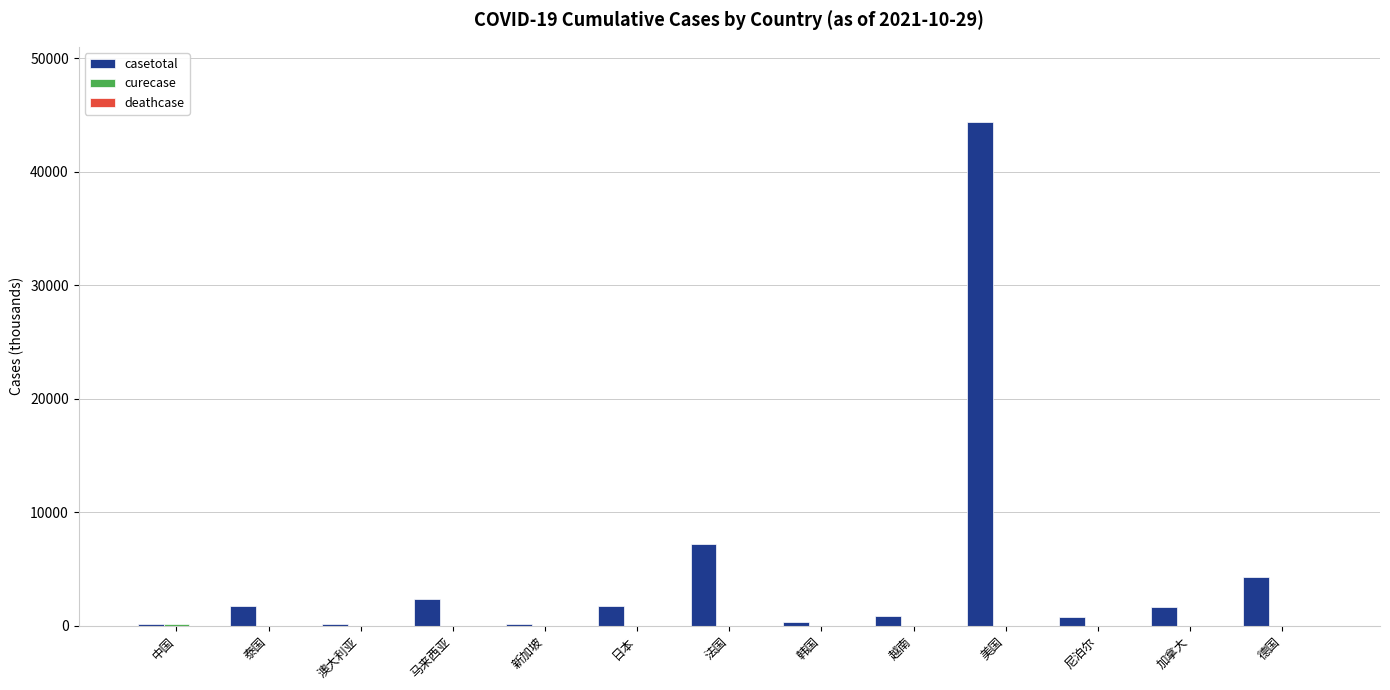

Between 法国 and 越南, which series saw the biggest shift?

casetotal